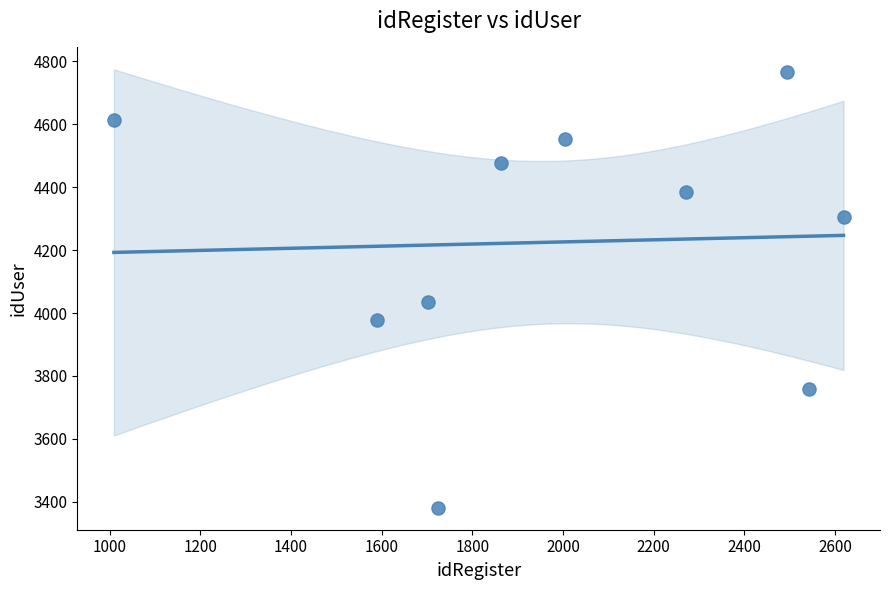

What Y value in the scatter plot is closest to 4073?

4036